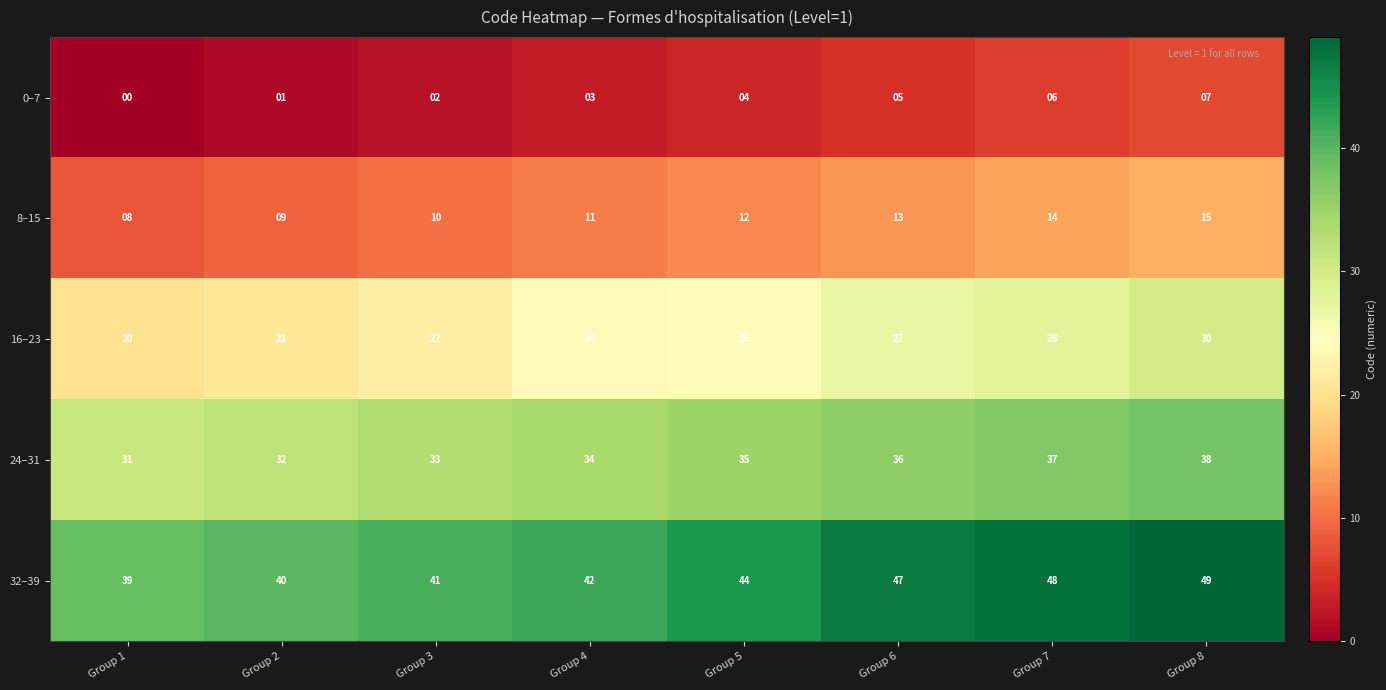

At which category is the sum across all series the highest?

Group 8